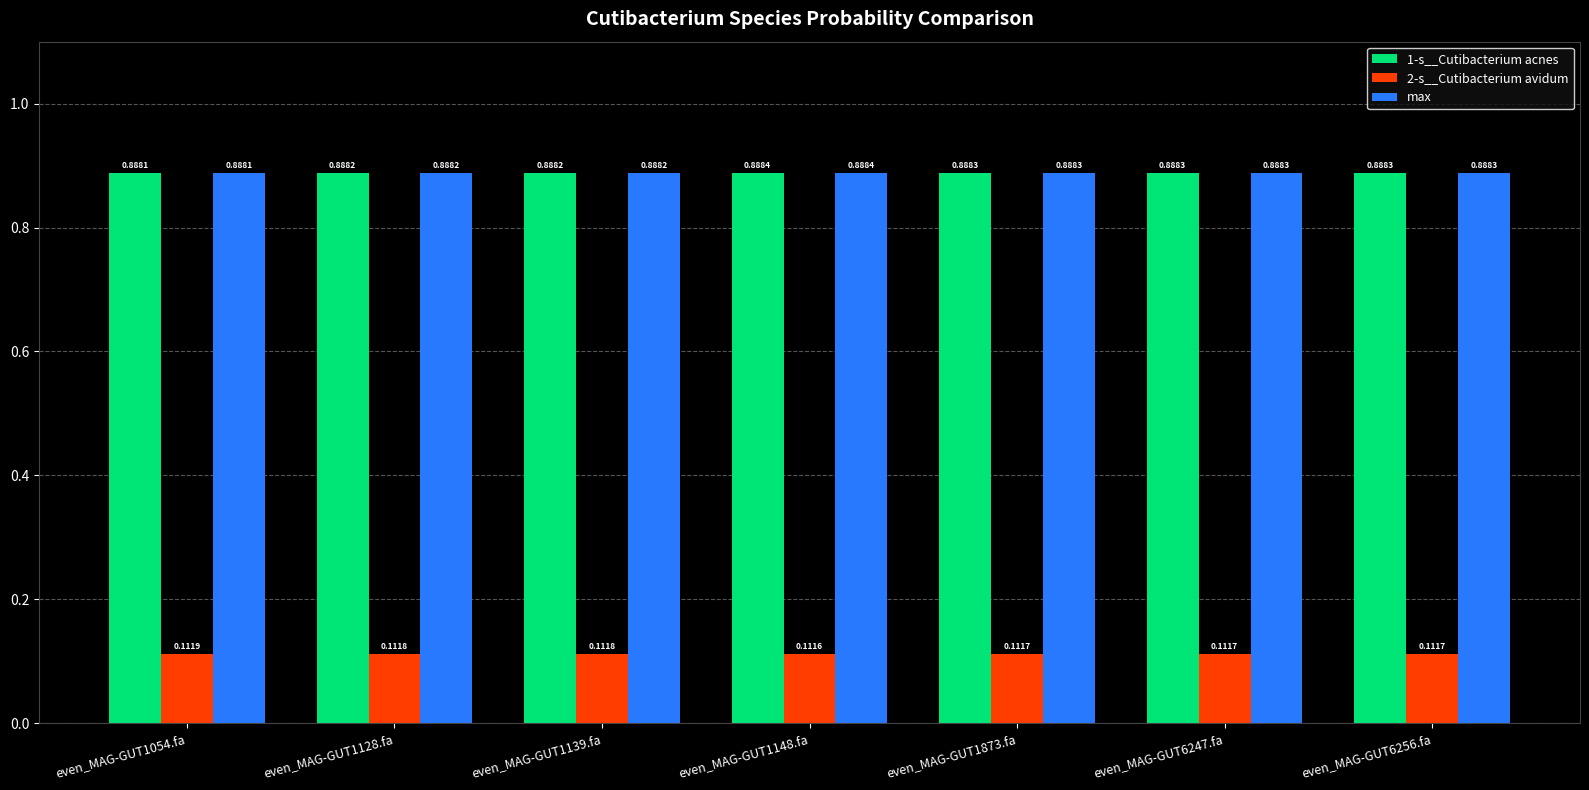

What is the difference between the highest and lowest values at even_MAG-GUT1873.fa?

0.8